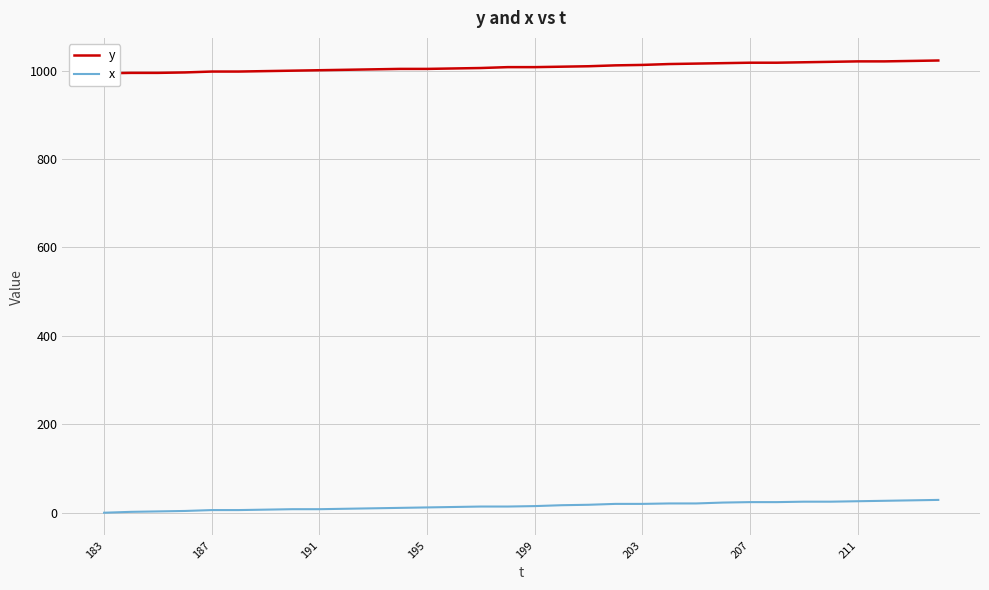

True or false: x has a value of 12 at 195.

True